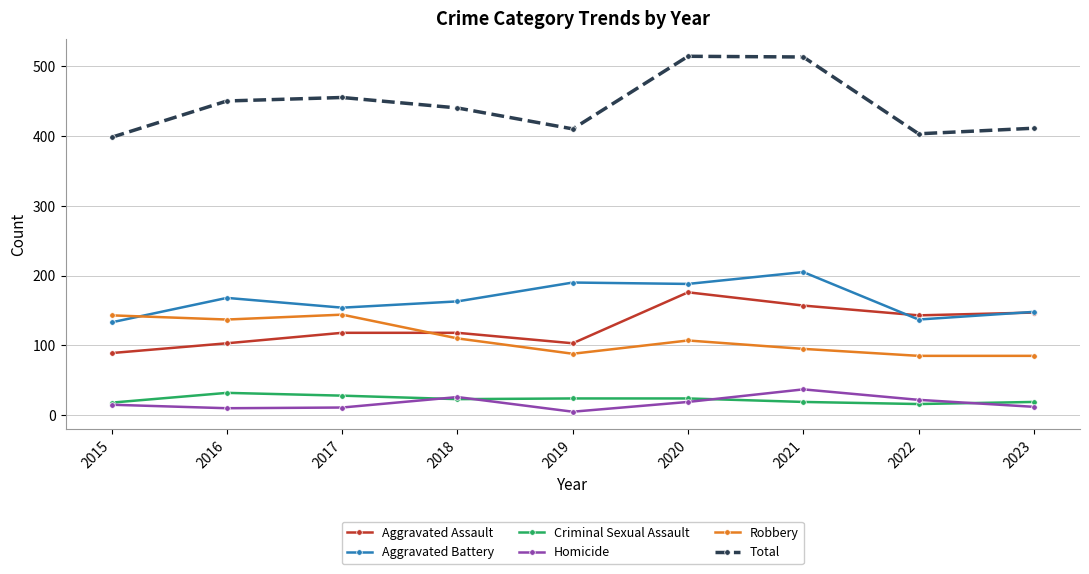

Rank the series at 2016 from highest to lowest value.

Total, Aggravated Battery, Robbery, Aggravated Assault, Criminal Sexual Assault, Homicide